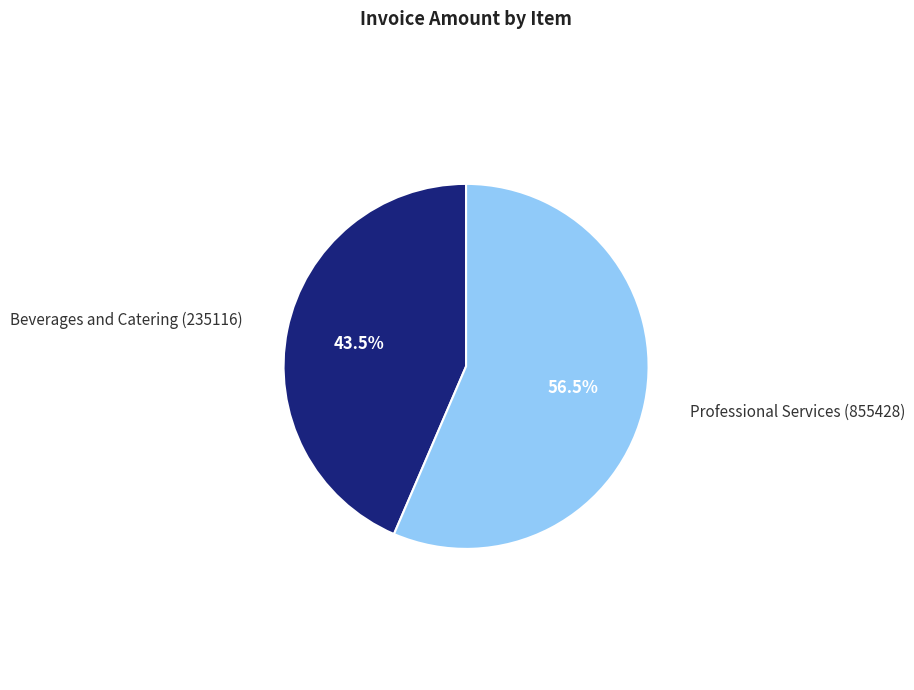

Is there a majority slice in this chart?

Yes